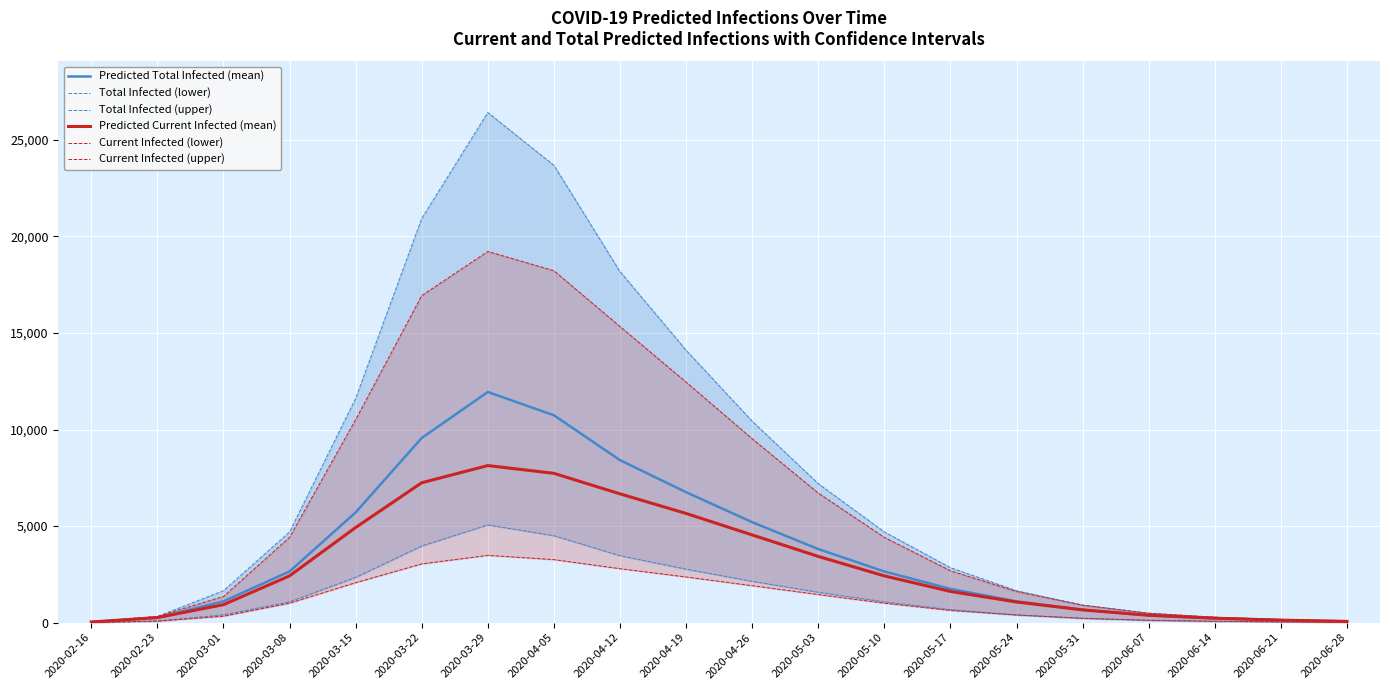

What is the value of the Current Infected (upper) point at the 11th from the left?

9524